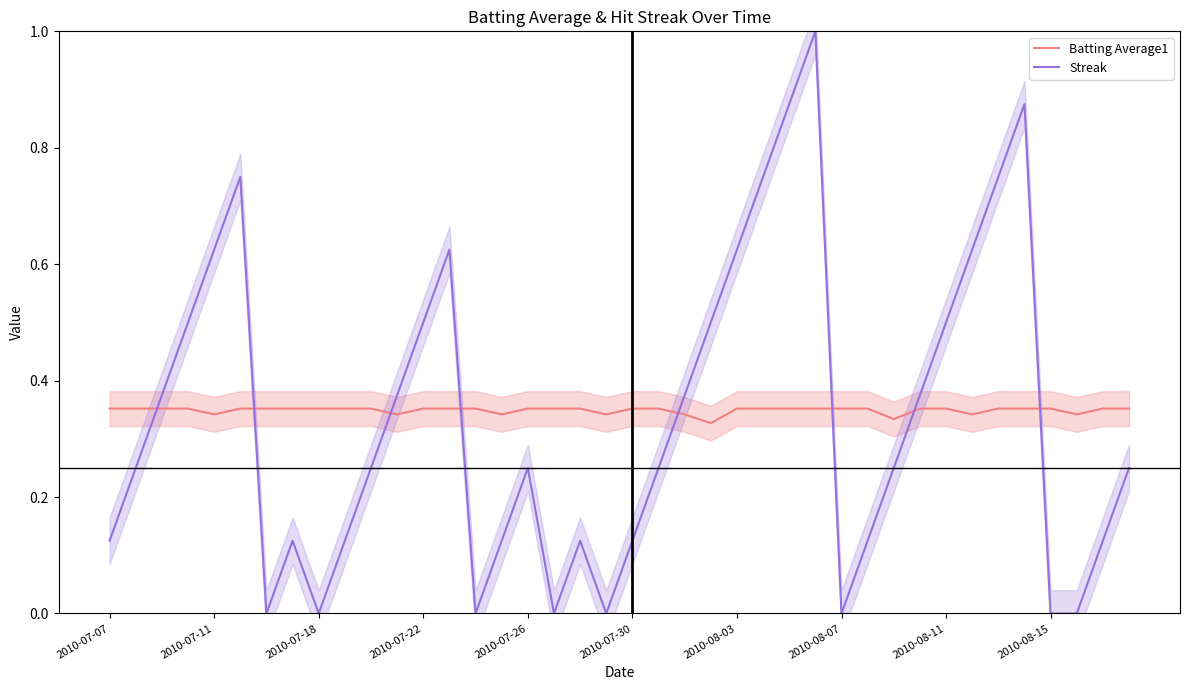

What is the maximum value for Streak?

1.0